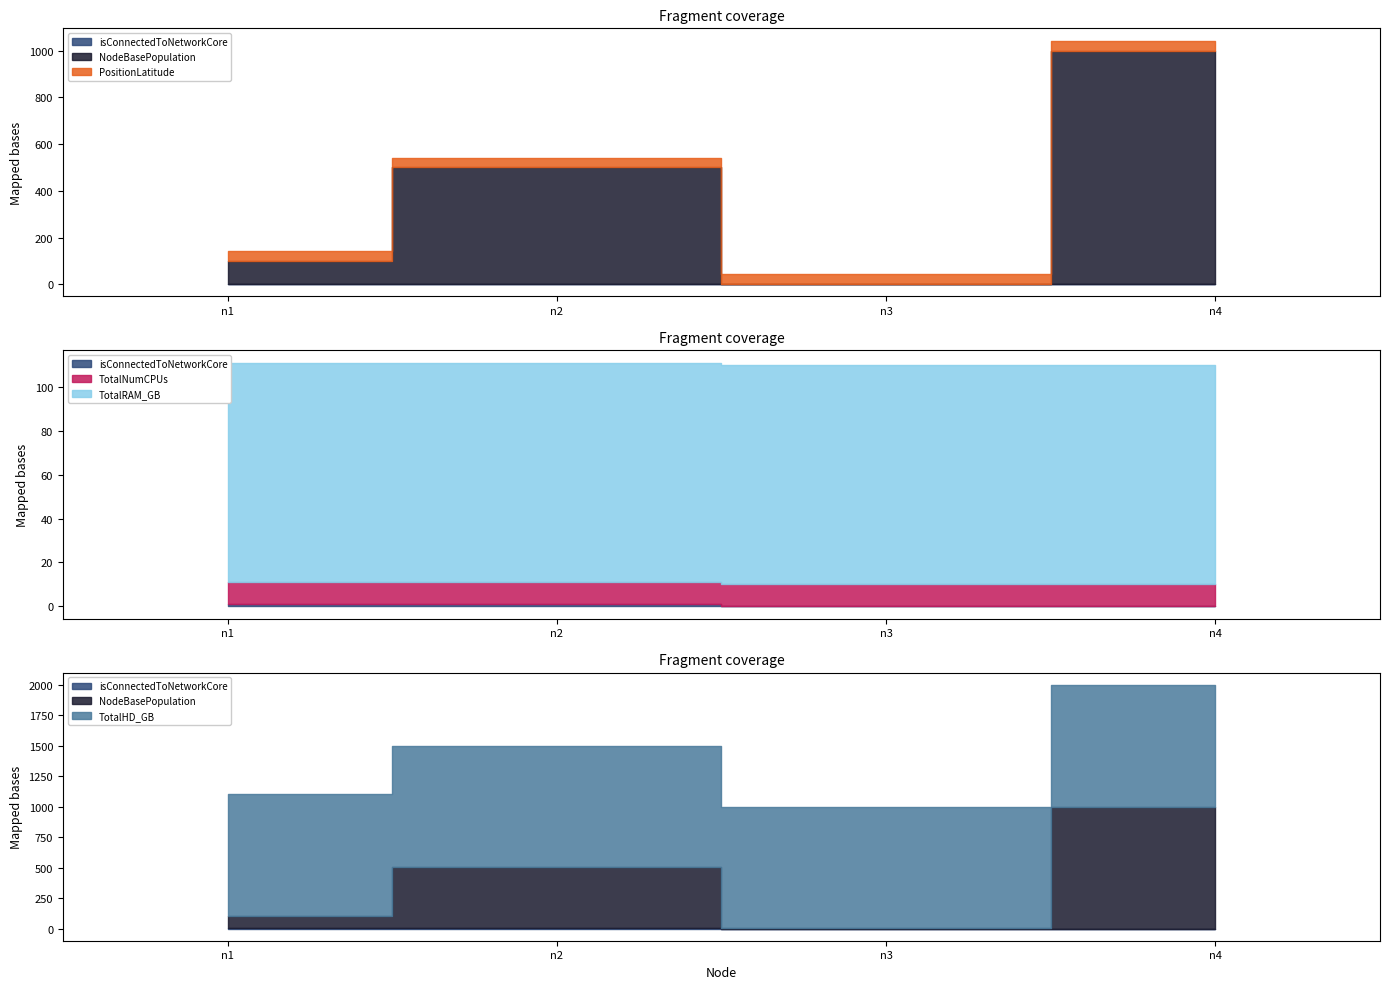

Which category has the highest value in the TotalRAM_GB series?

n1